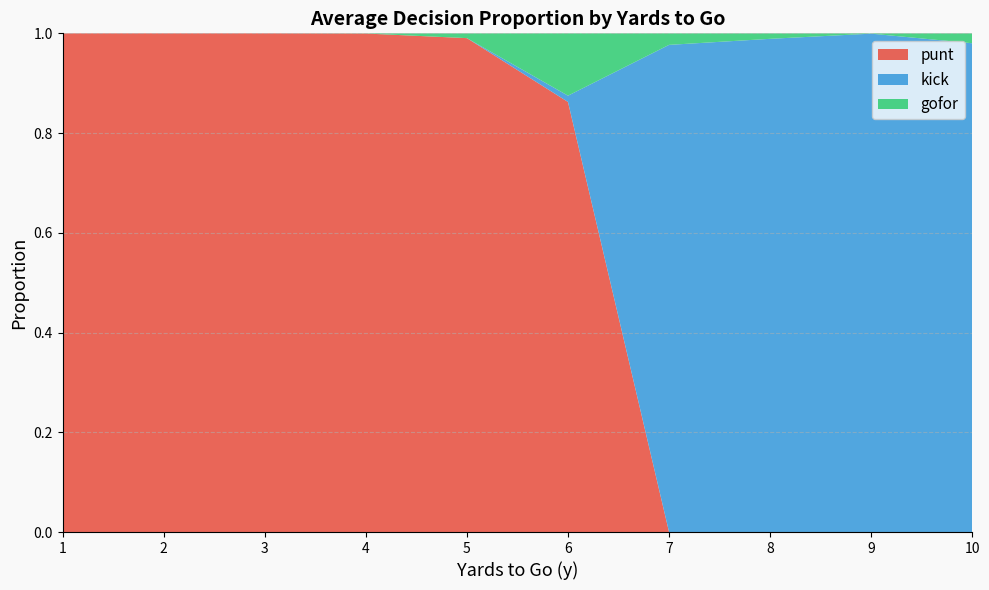

Is it true that punt equals 0.0 at 7?

True